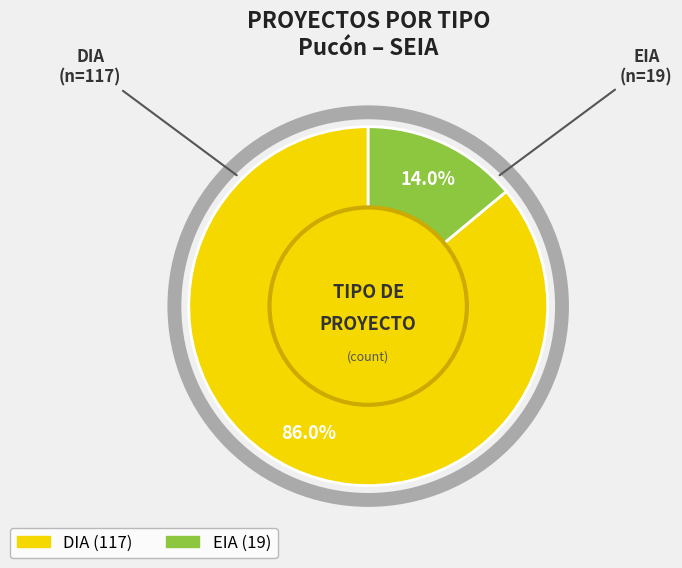

Which has a higher value, DIA or EIA?

DIA